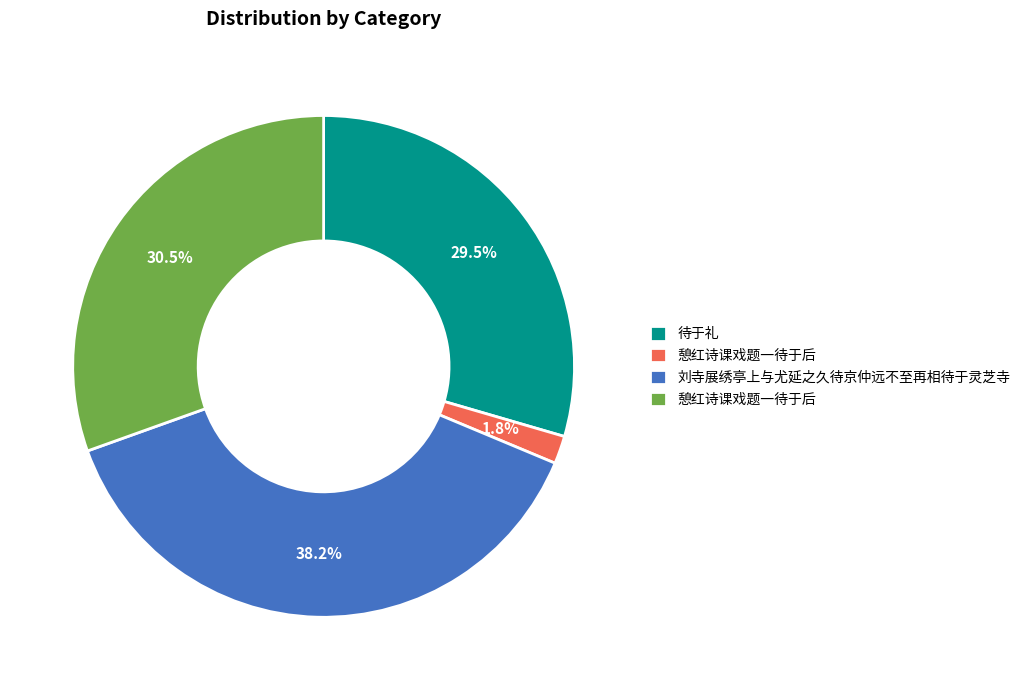

Is there any slice that represents more than half of the pie?

No